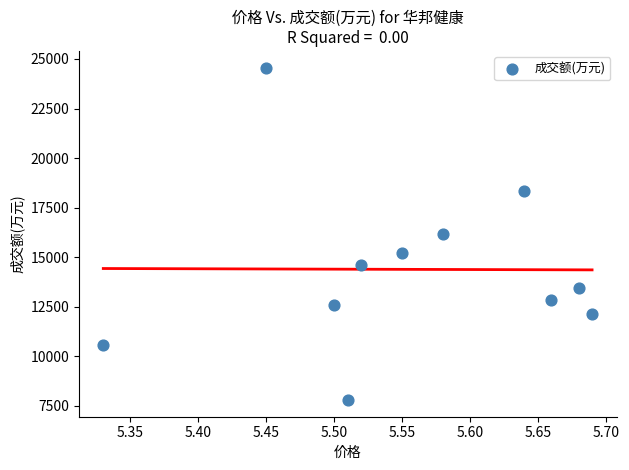

What is the average Y value?

14385